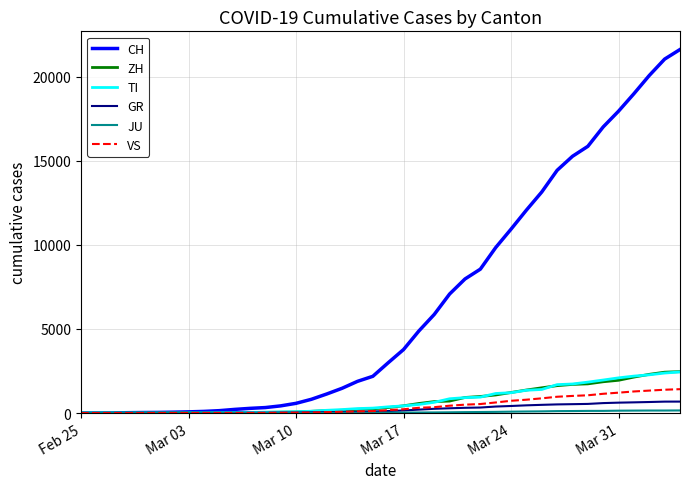

Which series has the largest total across all categories?

CH